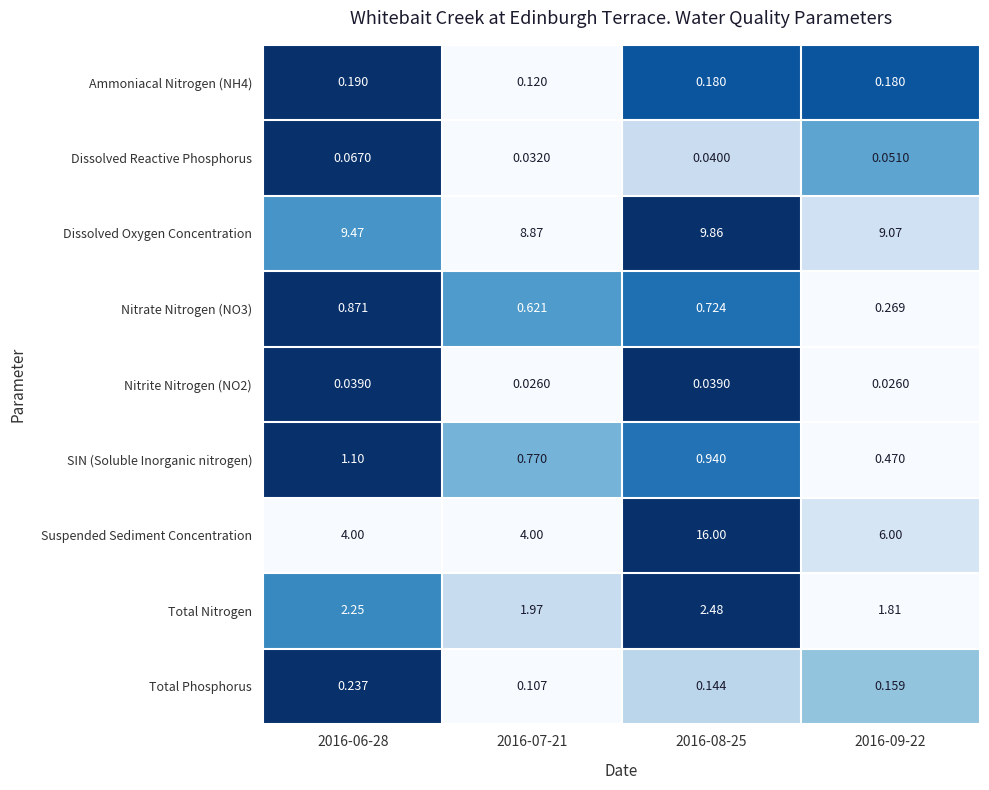

At which category is the sum across all series the highest?

2016-08-25